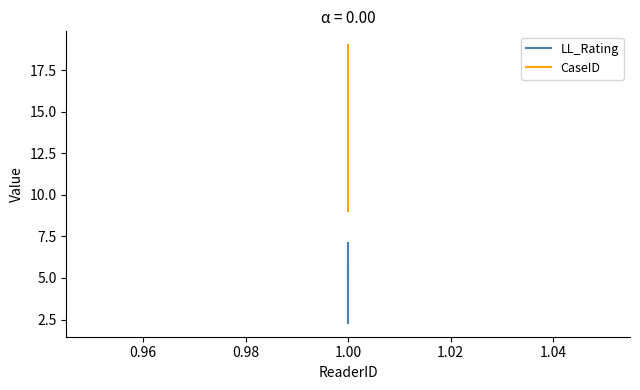

The LL_Rating series shows 3.0 at 1.00. True or false?

False